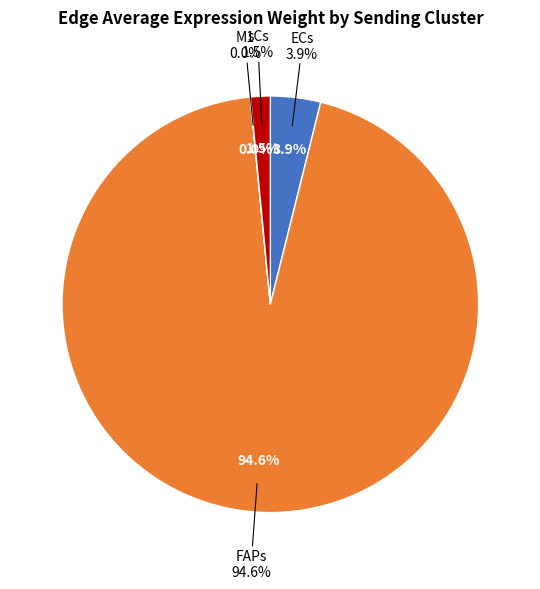

Does FAPs represent more than half of the total?

Yes